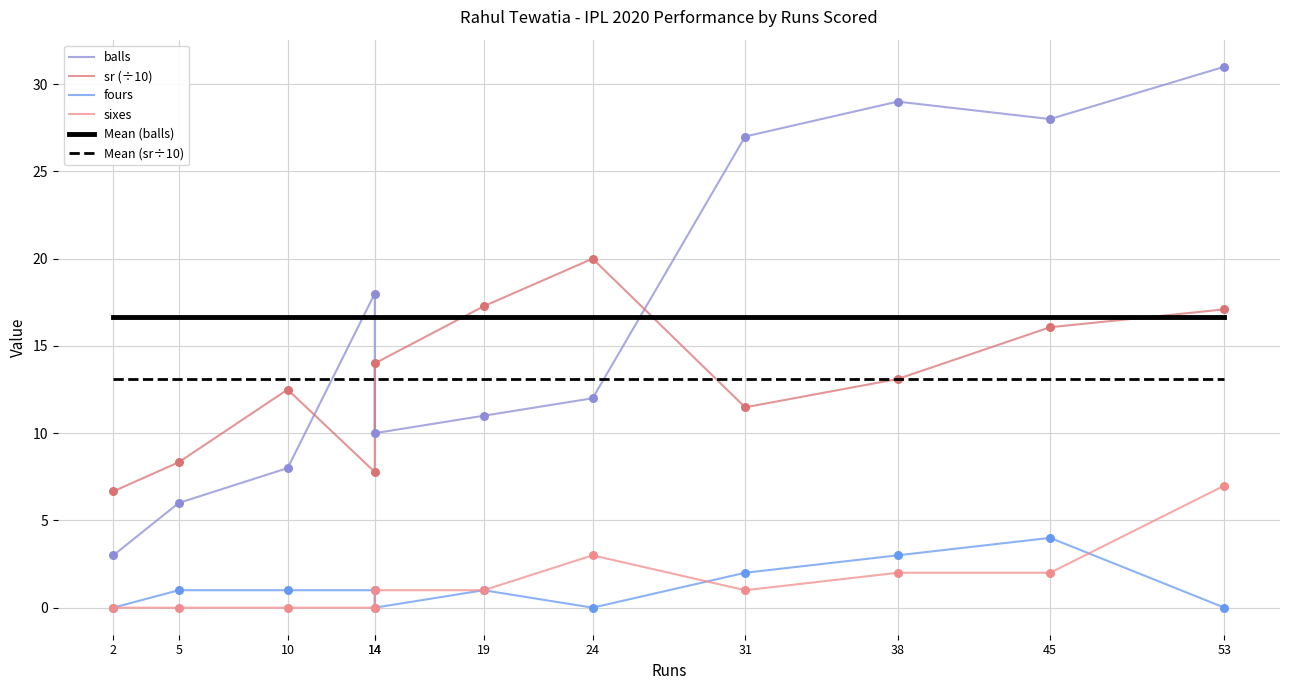

Which series reaches the minimum Y coordinate?

fours